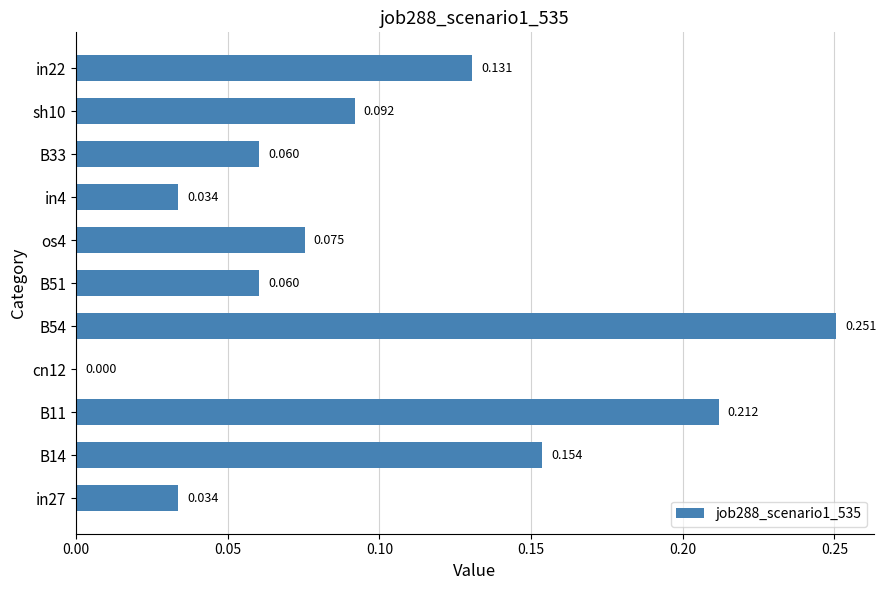

How many positive values are there?

10